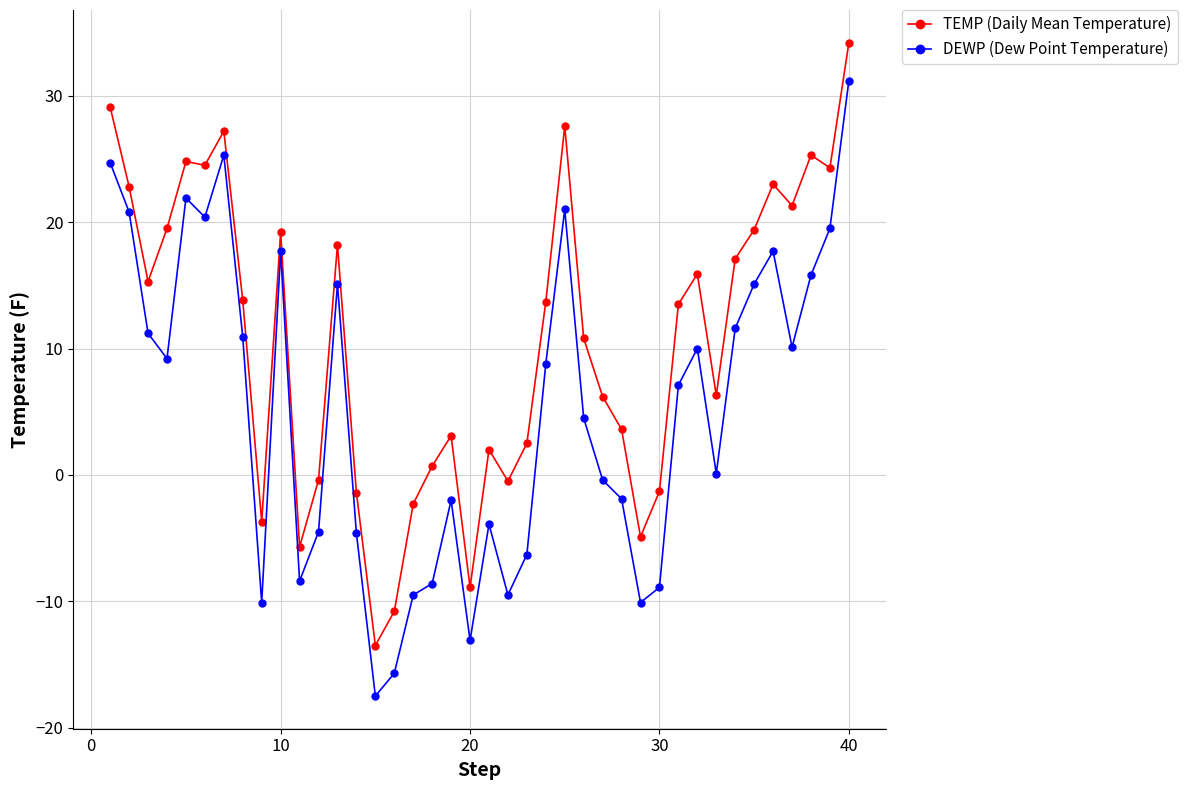

Rank the series by their maximum value, from lowest to highest.

DEWP (Dew Point Temperature), TEMP (Daily Mean Temperature)